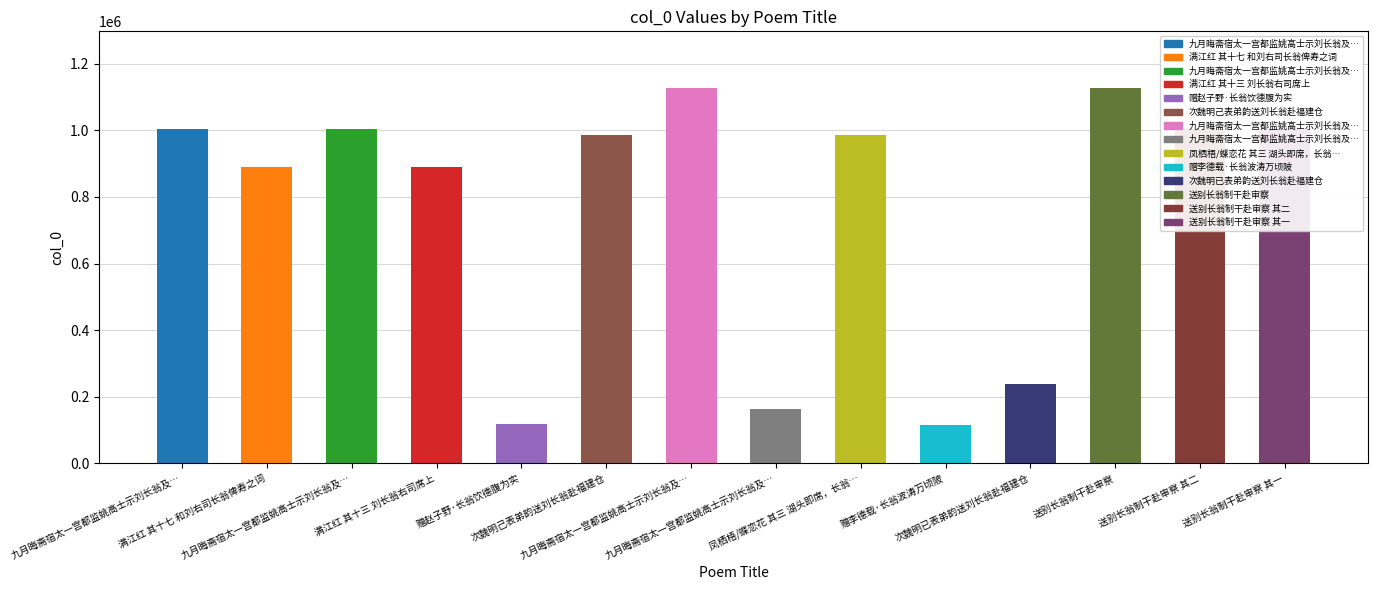

What is the value of the 1st bar from the left?

1003738